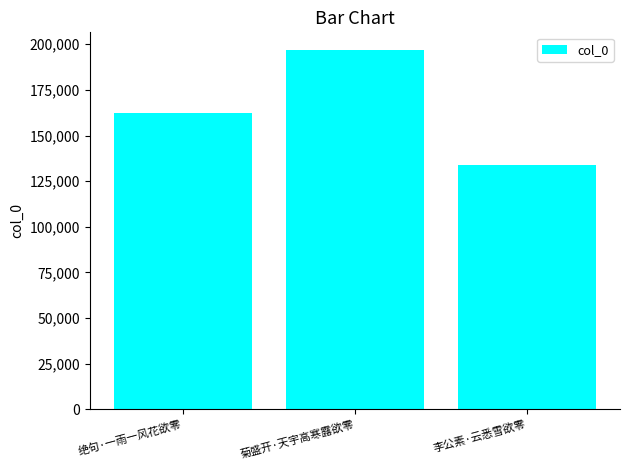

Read the value at 菊盛开·天宇高寒露欲零.

196690